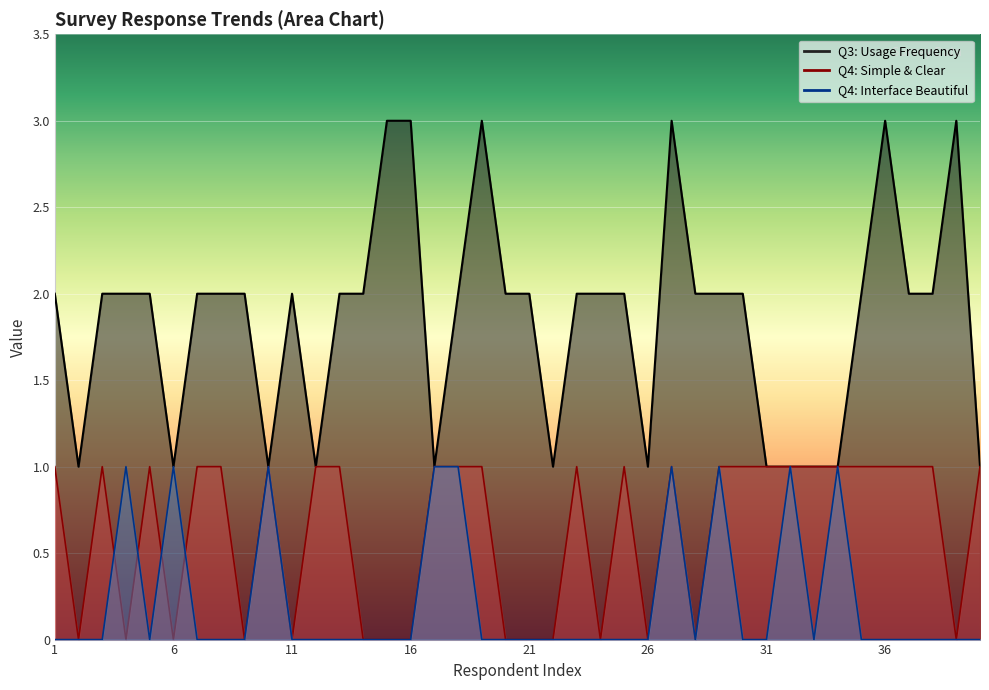

Count the number of data series in this chart.

3